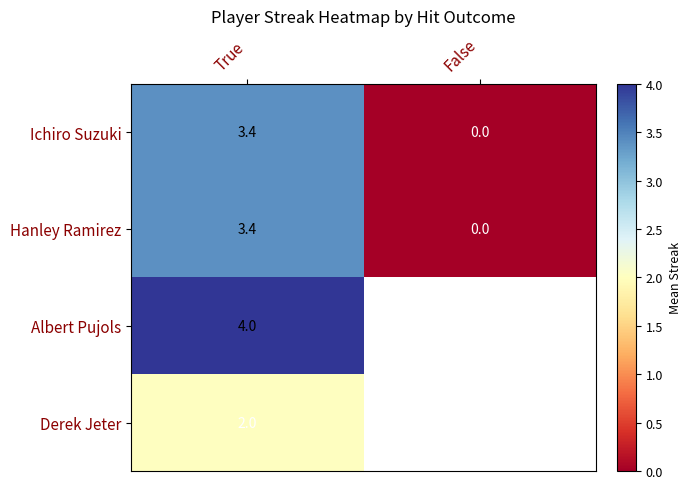

The Ichiro Suzuki series shows 1.2 at False. True or false?

False